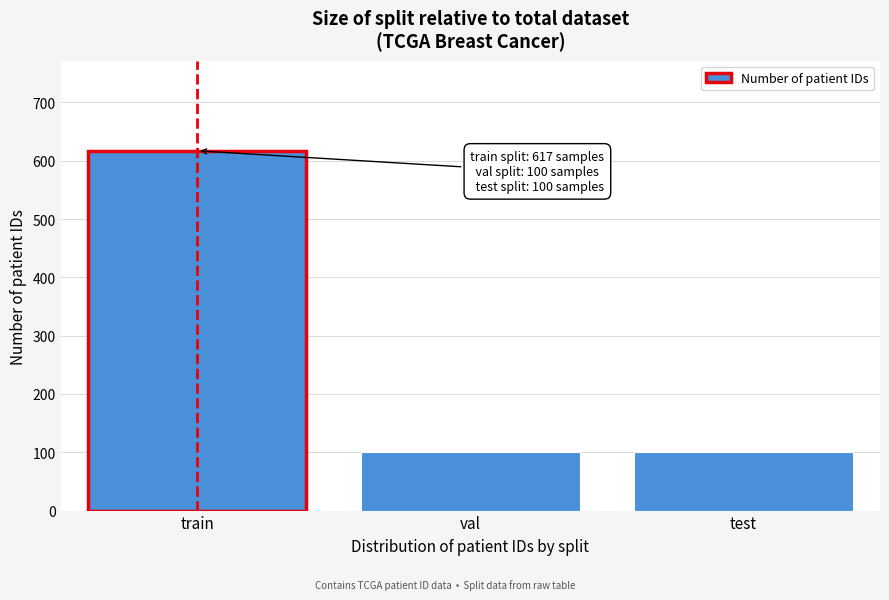

Reading left to right, extract all data points from this chart.

617	100	100